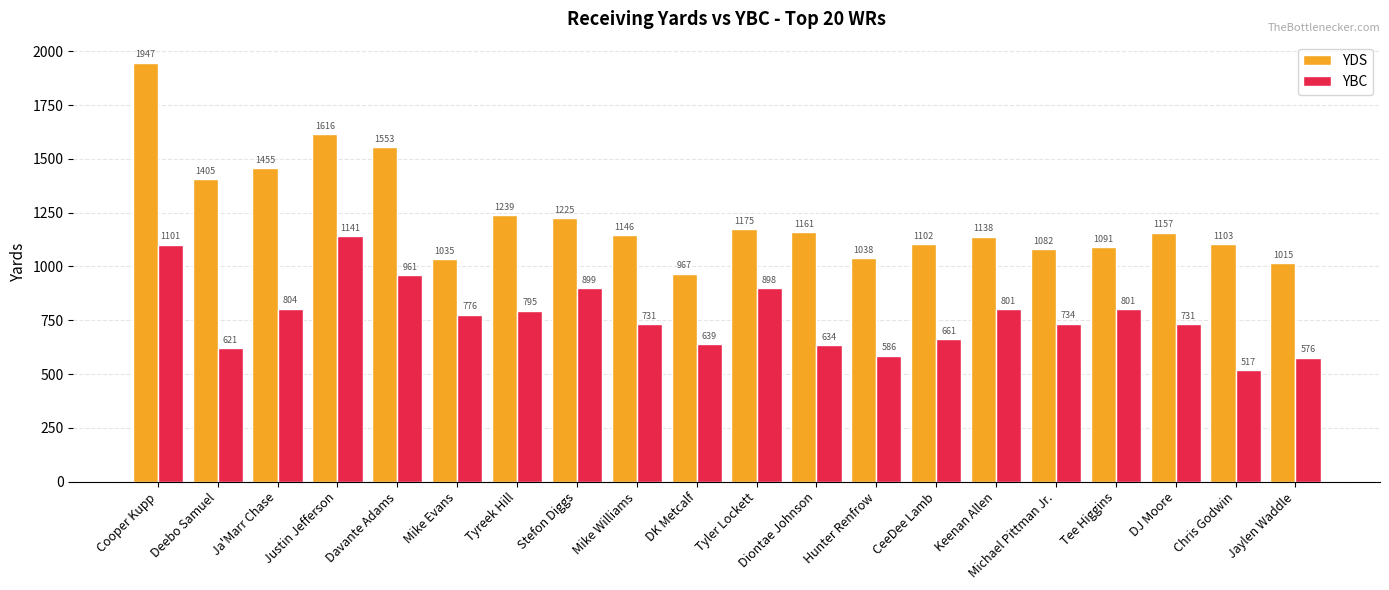

Reading left to right, transcribe all the data shown in this chart.

YDS: 1947	1405	1455	1616	1553	1035	1239	1225	1146	967	1175	1161	1038	1102	1138	1082	1091	1157	1103	1015
YBC: 1101	621	804	1141	961	776	795	899	731	639	898	634	586	661	801	734	801	731	517	576